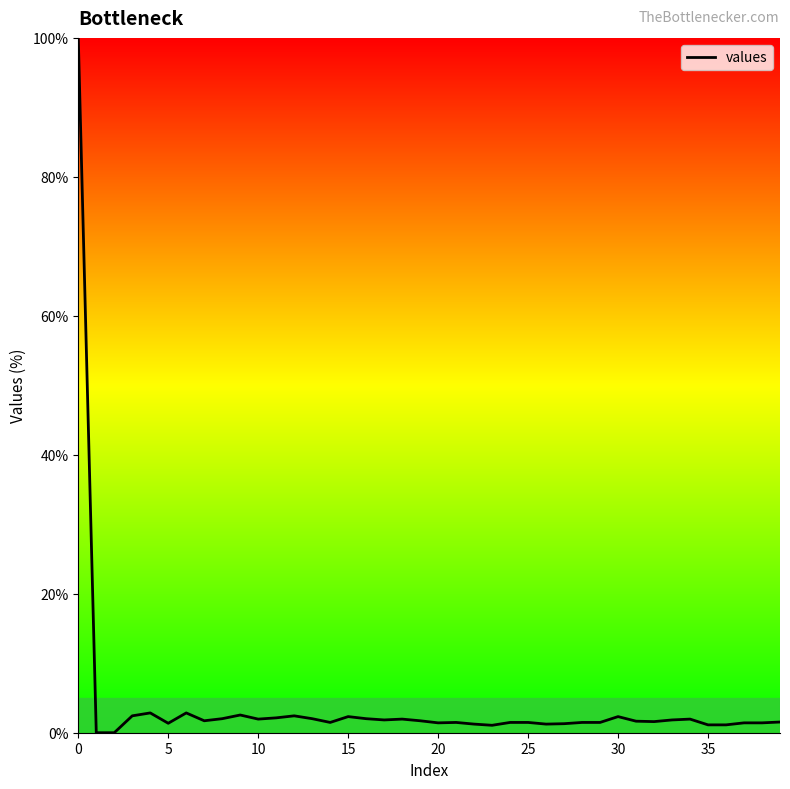

What is the greatest value displayed?

100.0